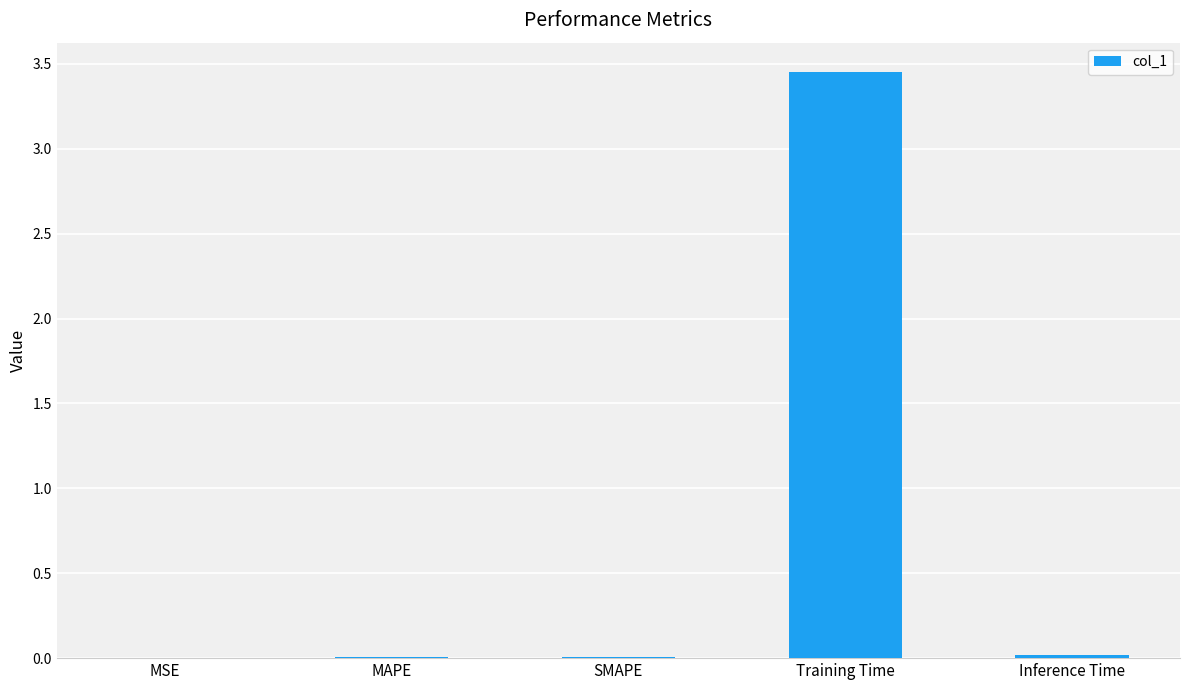

How many data points does each series have?

5